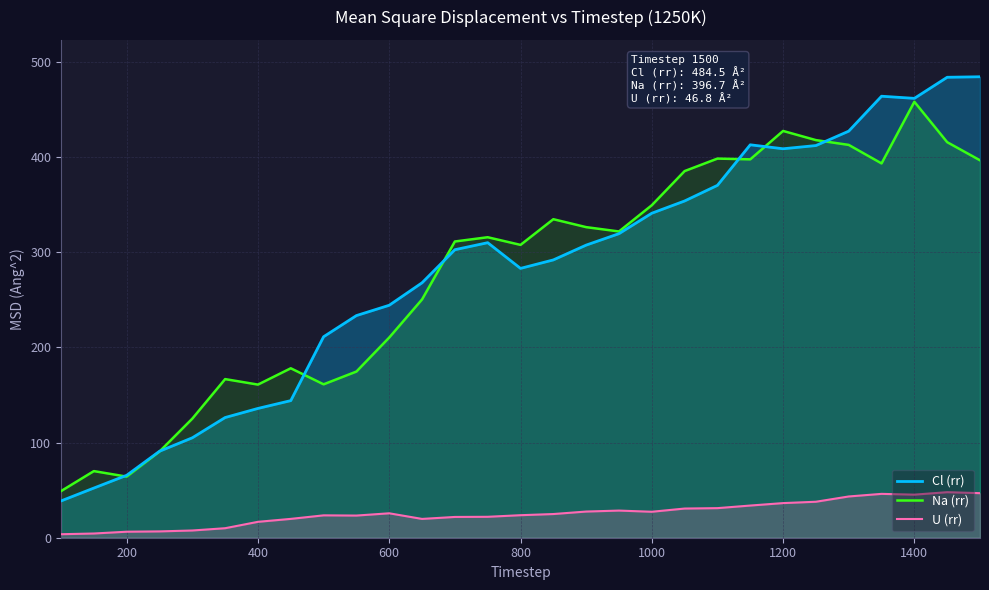

Is it true that U (rr) equals 36.4 at 1200?

True